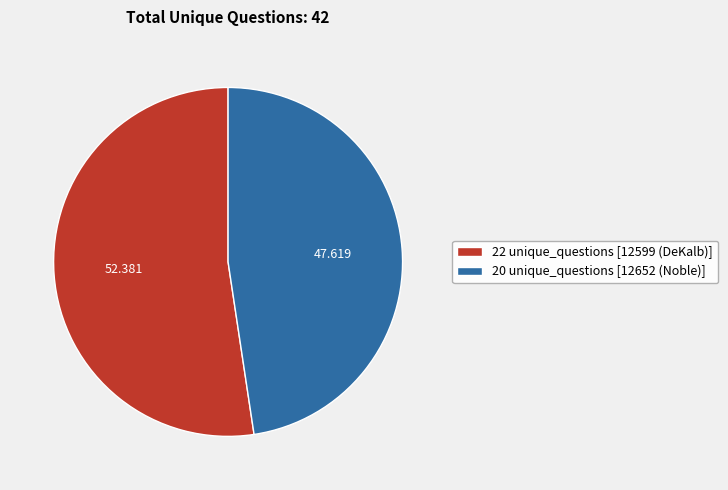

Count the number of slices in the pie.

2